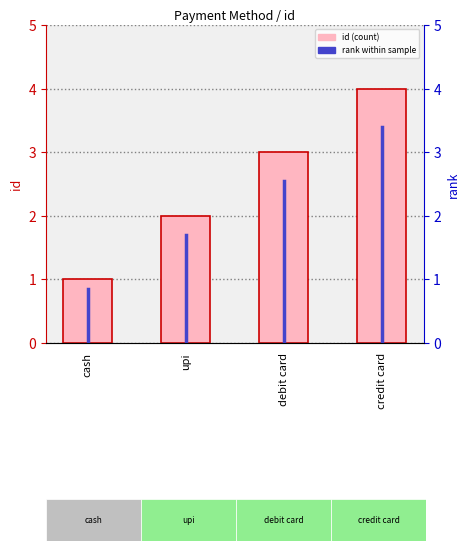

What is the difference between the maximum and minimum values?

3